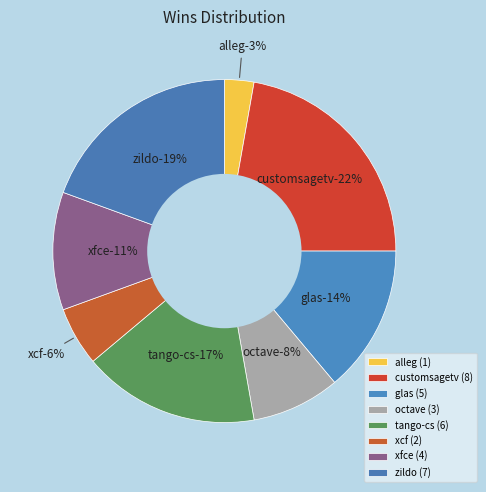

True or false: alleg.csv accounts for 3% of the total.

True